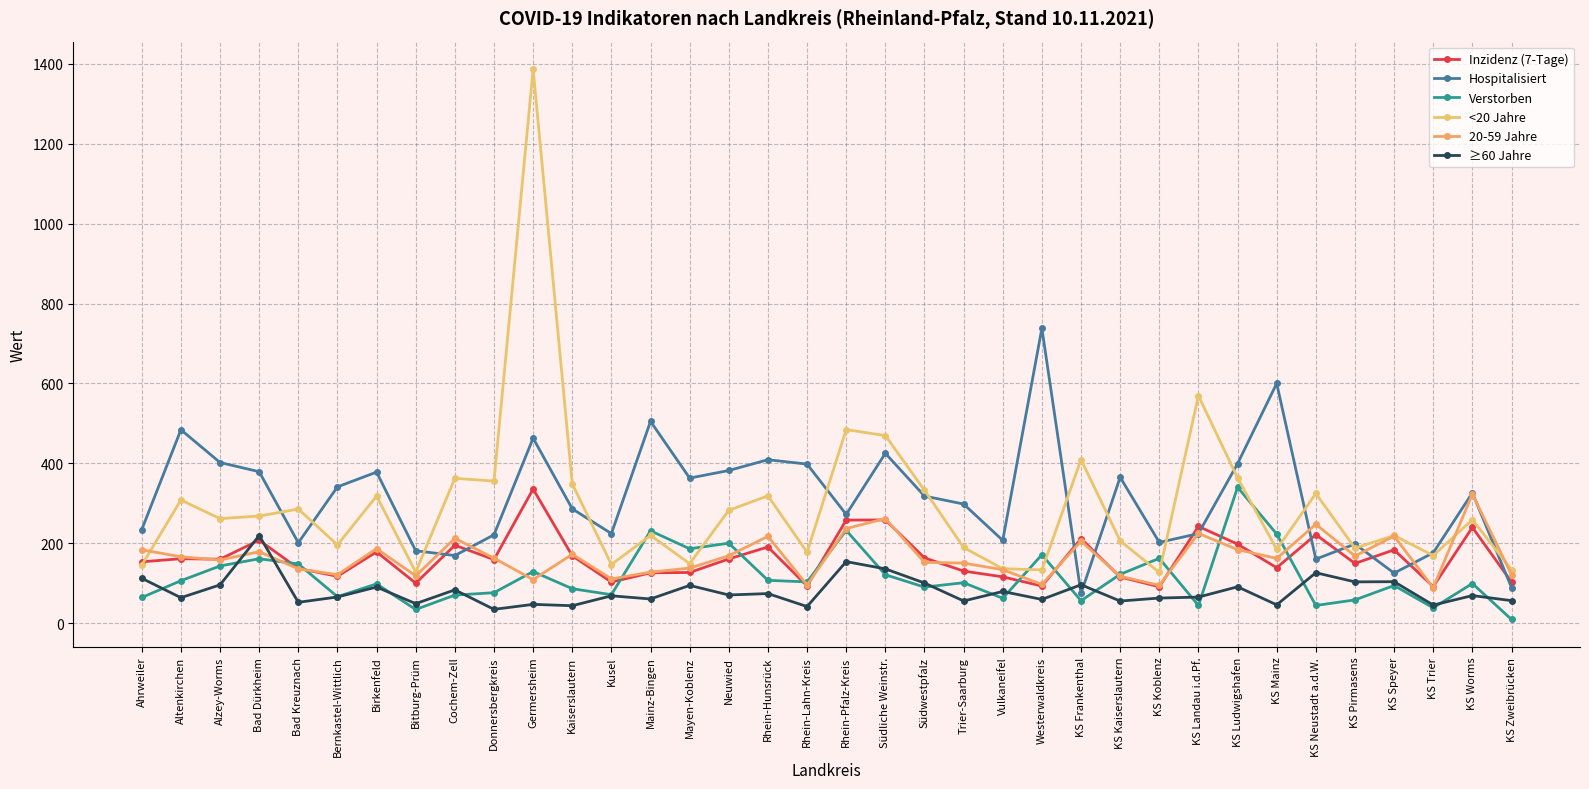

At which category does the chart reach its minimum across all series?

KS Zweibrücken